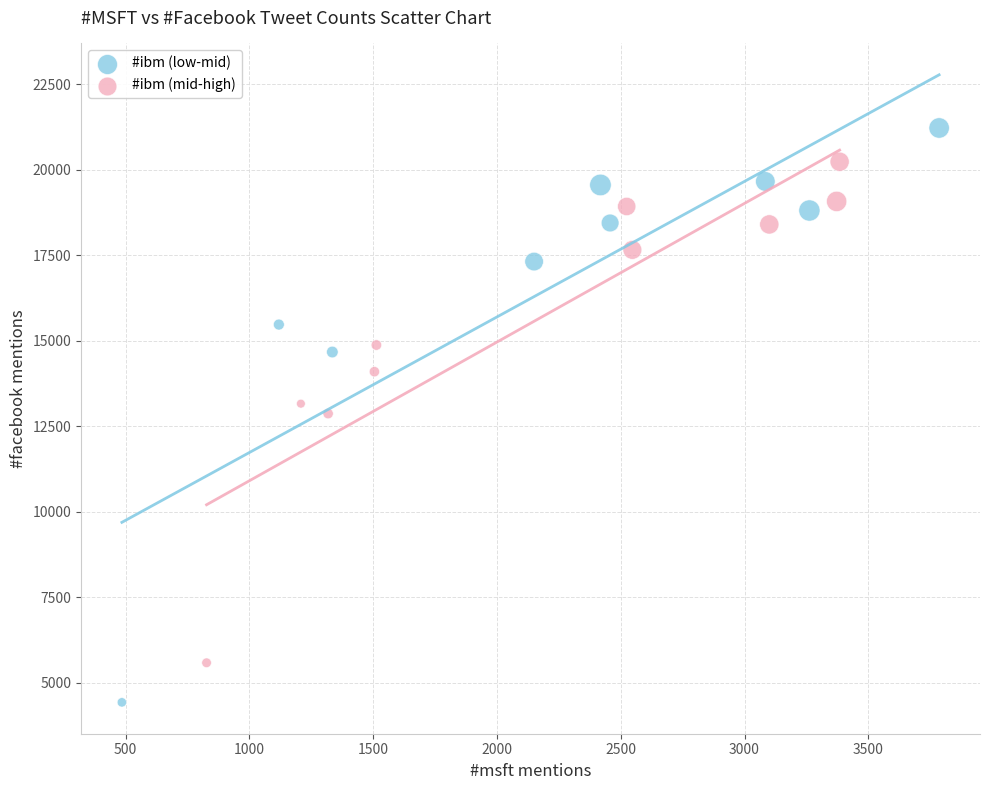

Which series has the widest spread of Y values?

#ibm (low-mid)